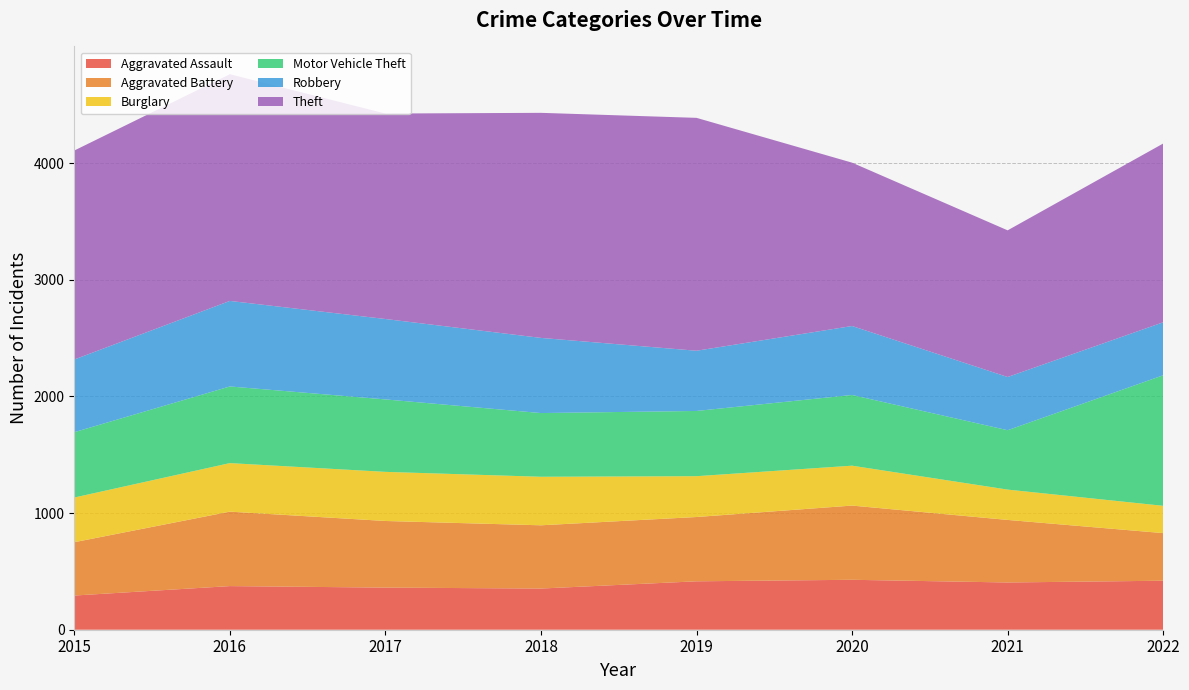

Reading left to right, transcribe all the data shown in this chart.

Aggravated Assault: 2015=293	2016=374	2017=361	2018=353	2019=415	2020=428	2021=405	2022=420
Aggravated Battery: 2015=457	2016=638	2017=571	2018=542	2019=551	2020=636	2021=536	2022=408
Burglary: 2015=383	2016=416	2017=421	2018=416	2019=350	2020=342	2021=260	2022=234
Motor Vehicle Theft: 2015=560	2016=657	2017=621	2018=546	2019=559	2020=606	2021=509	2022=1119
Robbery: 2015=623	2016=733	2017=689	2018=644	2019=516	2020=591	2021=456	2022=454
Theft: 2015=1791	2016=1943	2017=1761	2018=1929	2019=1996	2020=1400	2021=1257	2022=1532